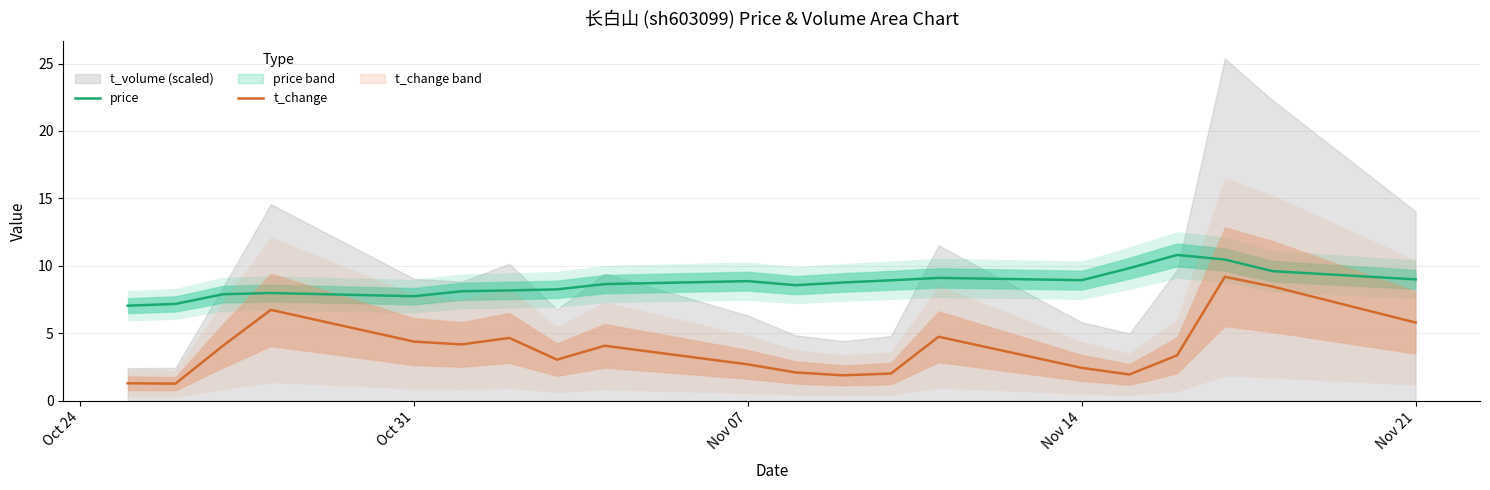

Does the chart have visible grid lines?

Yes